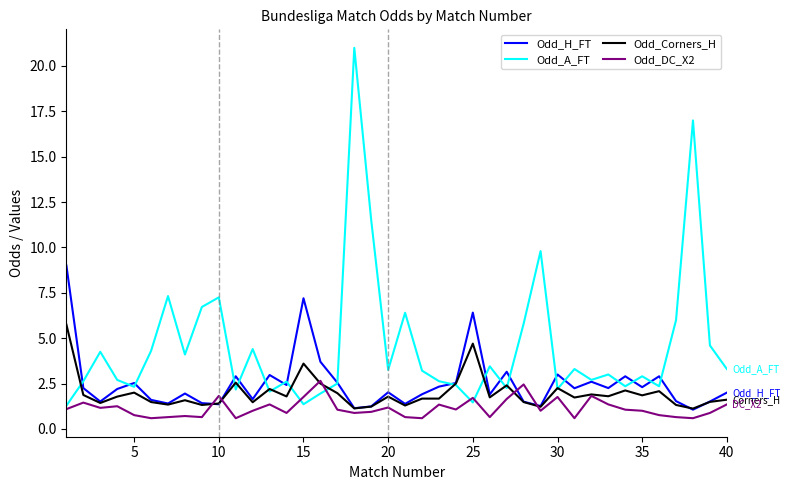

Which series has the largest range (max minus min)?

Odd_A_FT